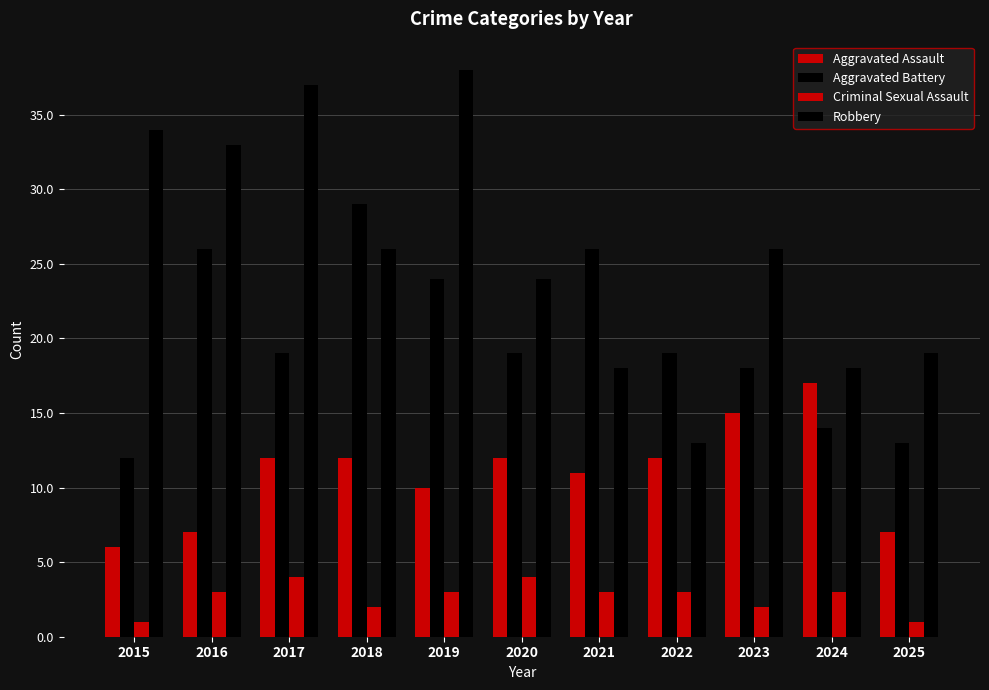

Is it true that Aggravated Battery equals 24 at 2019?

True